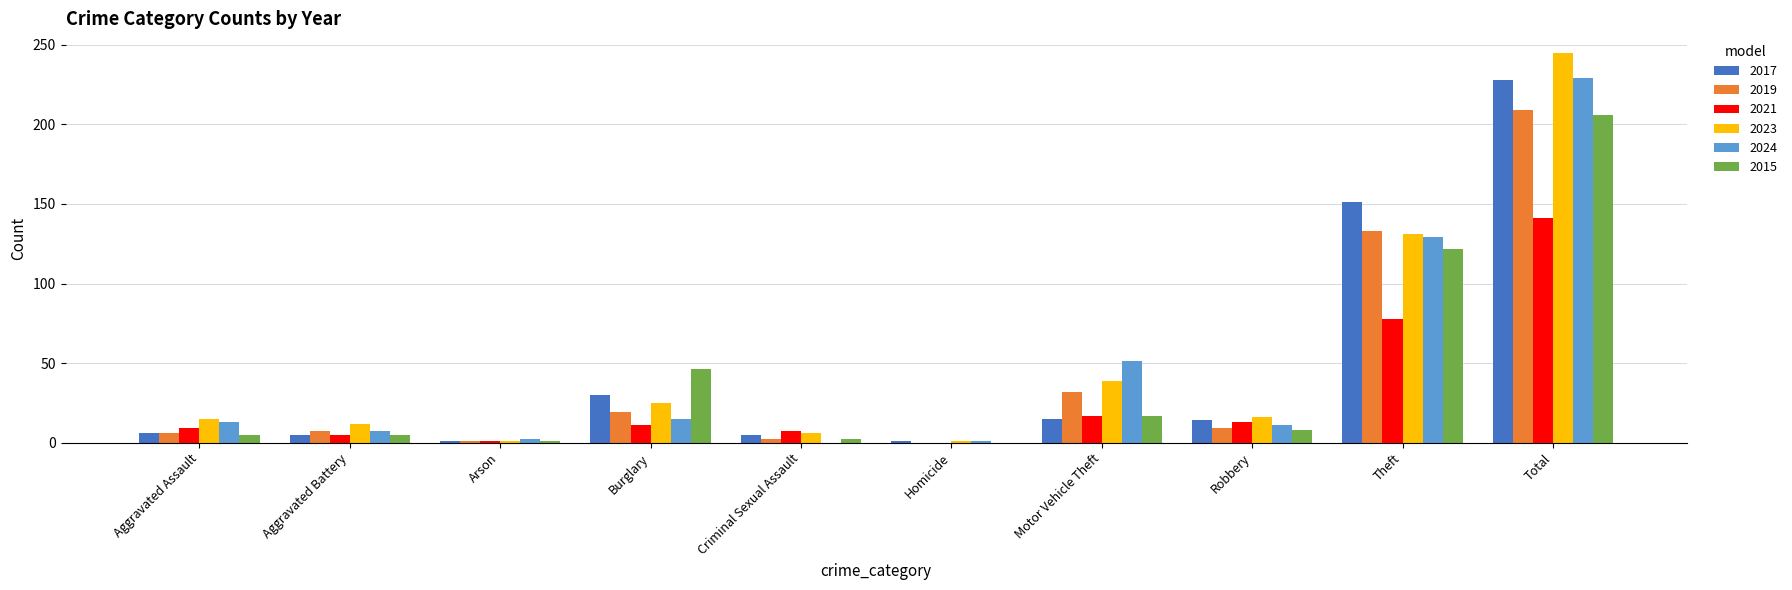

What is the sum of the 2015 values at Burglary and Theft?

168